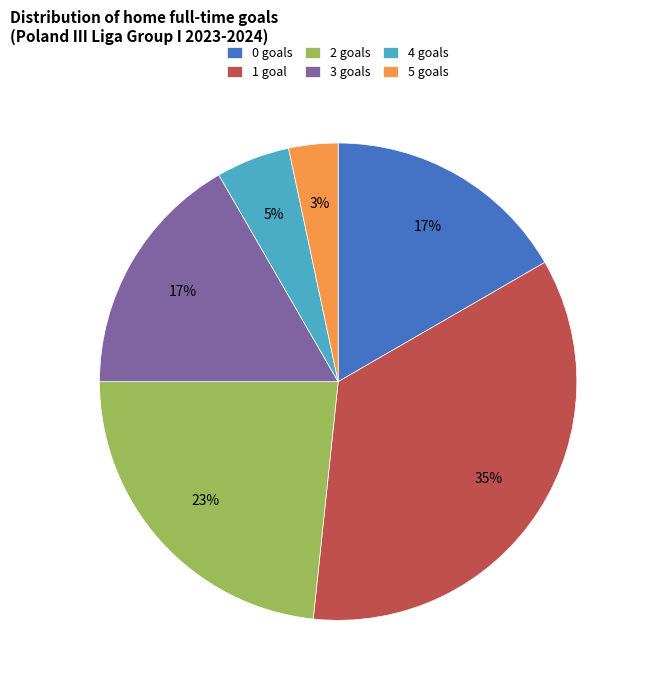

To the nearest percent, what portion does 1 represent?

35%